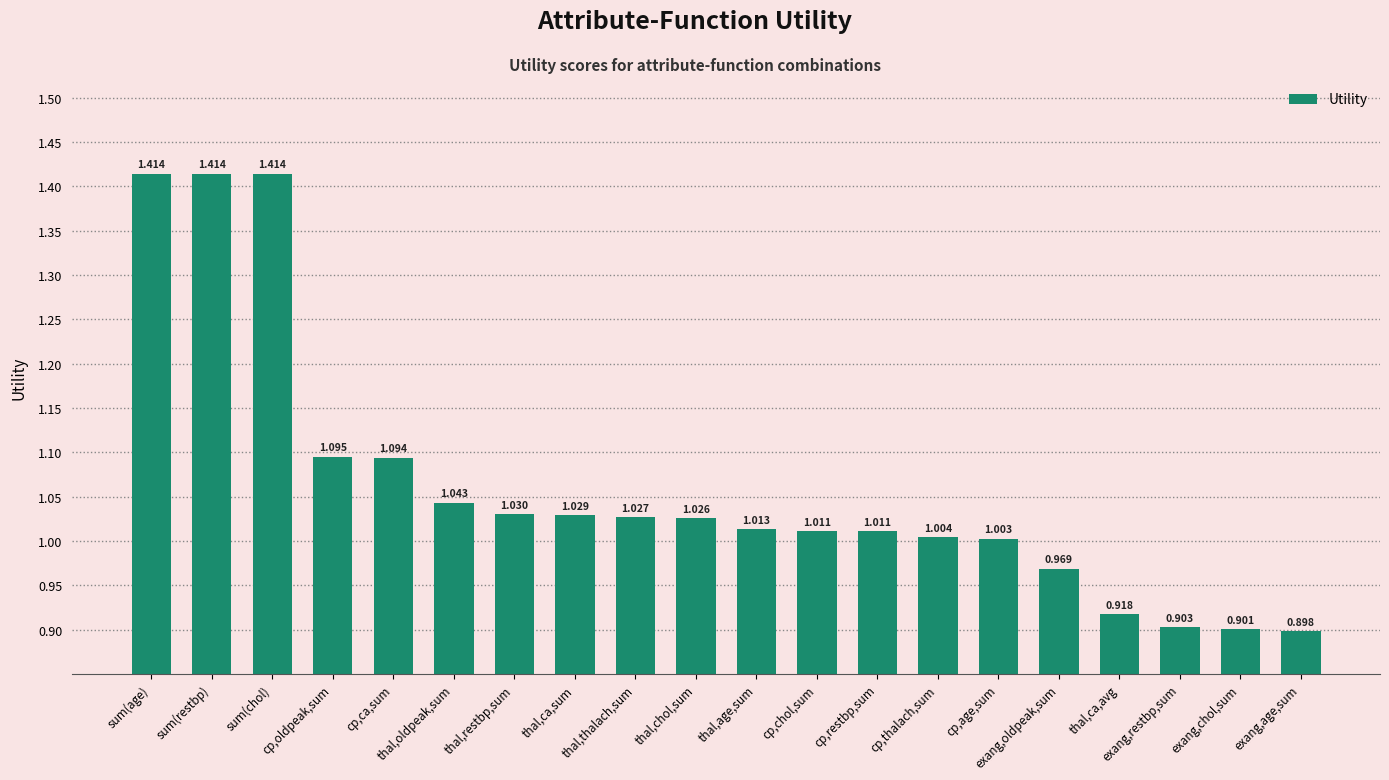

What is the label of the 6th bar from the left?

thal,oldpeak,sum